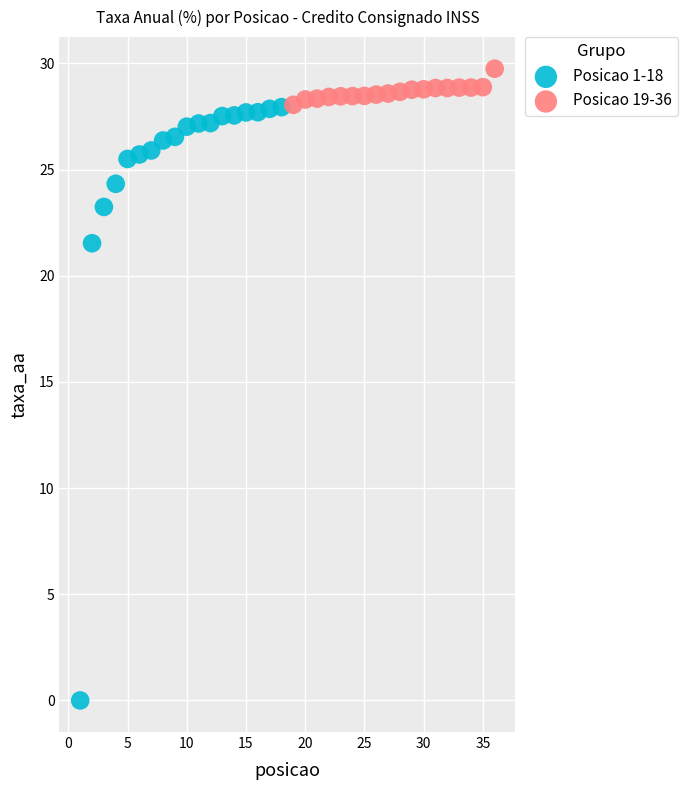

Which series reaches the maximum Y coordinate?

Posicao 19-36